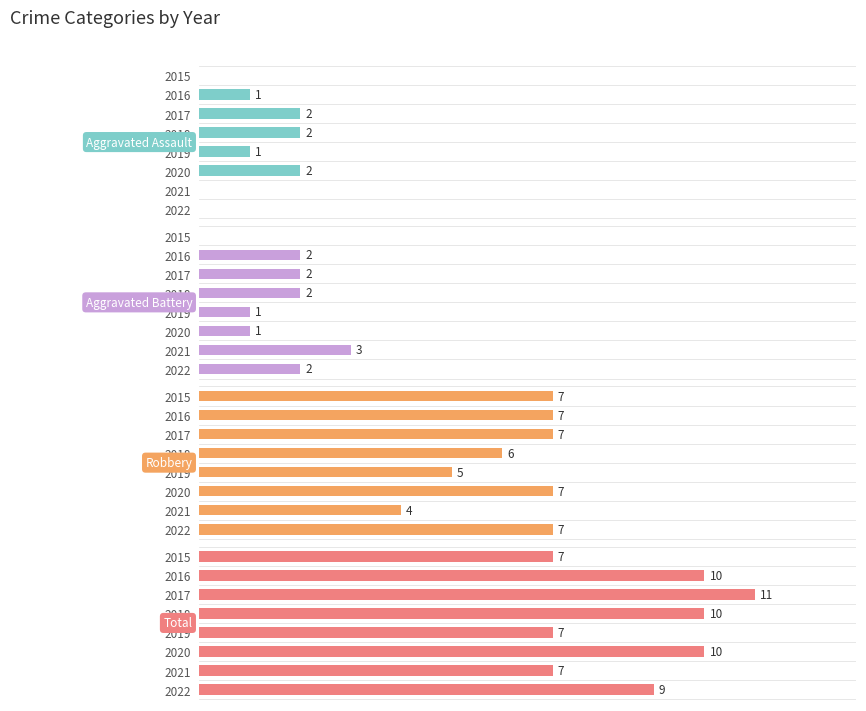

Between 2016 and 2022, which is larger?

2016